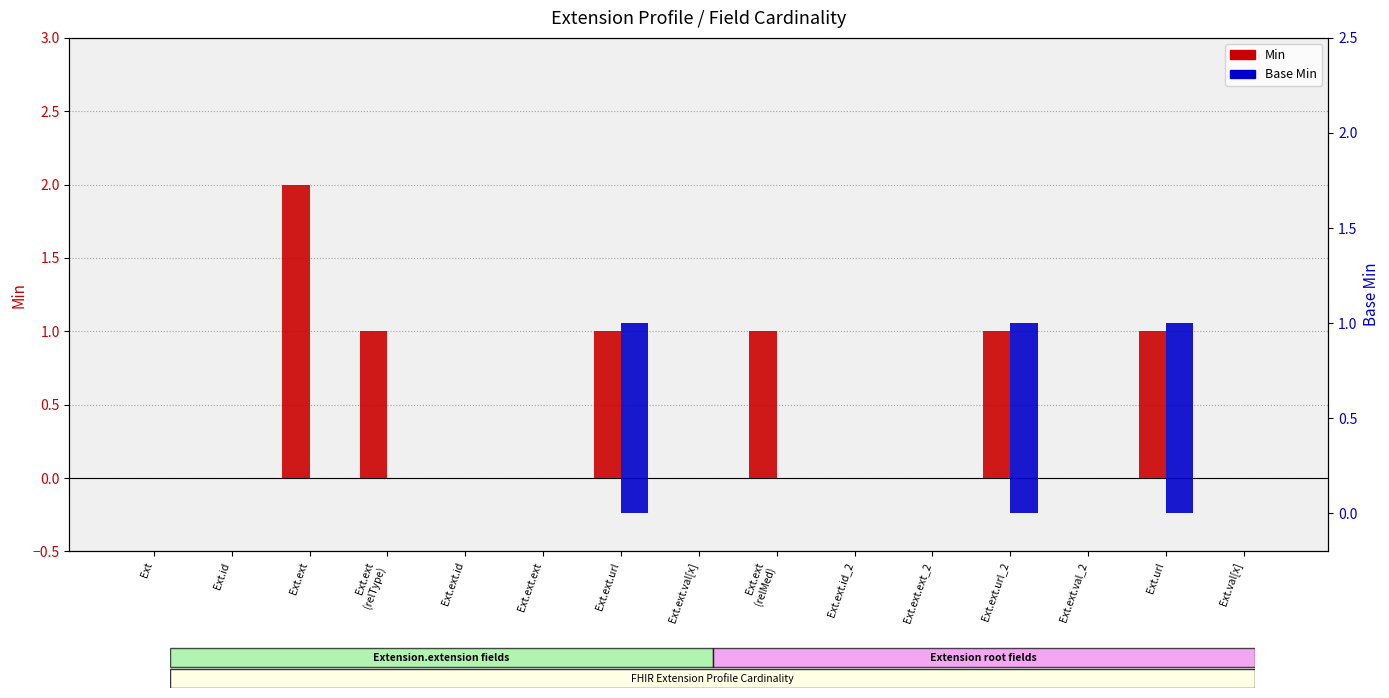

Rank the categories by Min value from highest to lowest.

Ext.ext, Ext.ext
(relType), Ext.ext.url, Ext.ext
(relMed), Ext.ext.url_2, Ext.url, Ext, Ext.id, Ext.ext.id, Ext.ext.ext, Ext.ext.val[x], Ext.ext.id_2, Ext.ext.ext_2, Ext.ext.val_2, Ext.val[x]